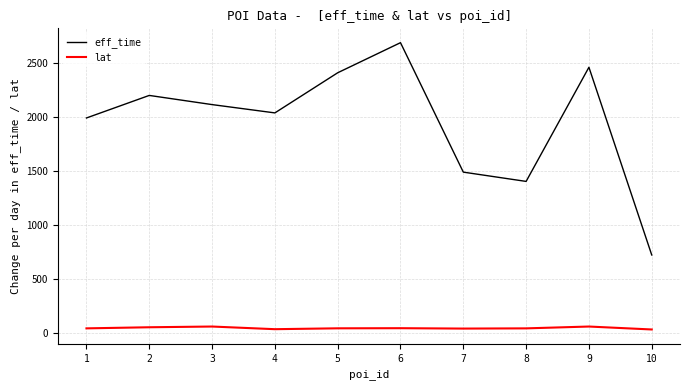

True or false: eff_time and lat cross at least once.

False